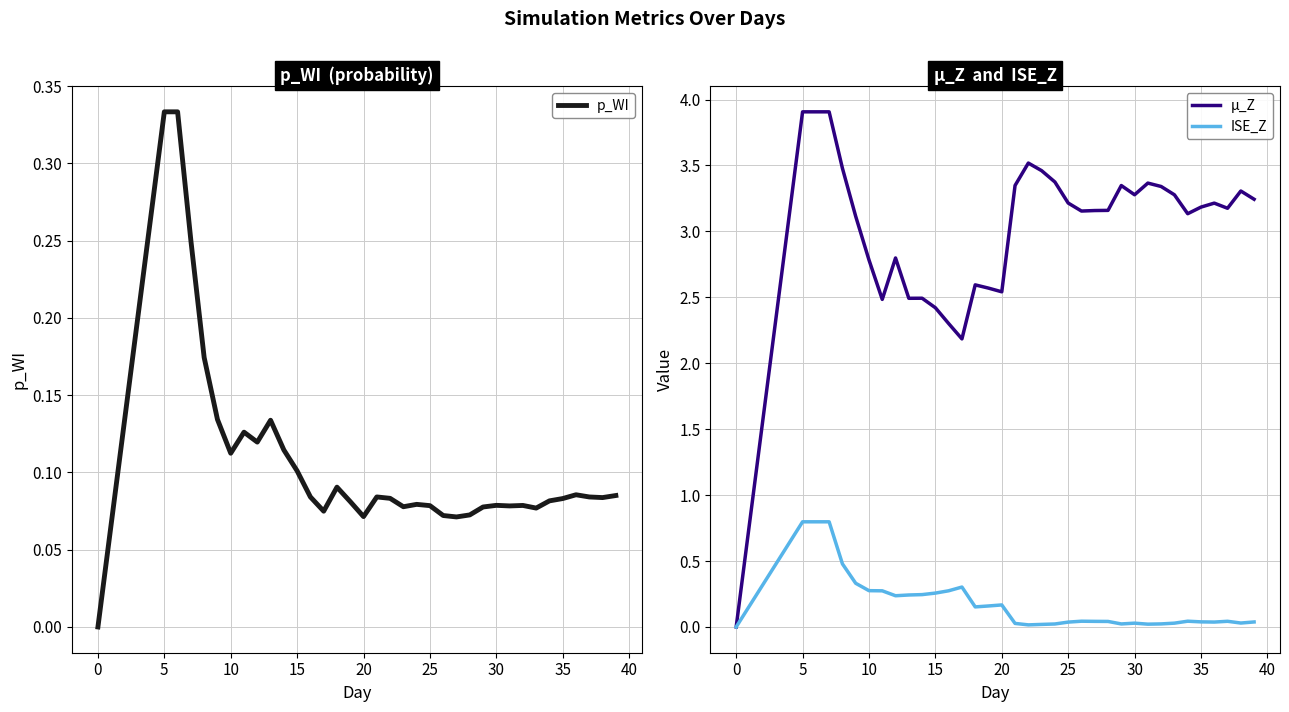

What is the maximum value for µ_Z?

3.9